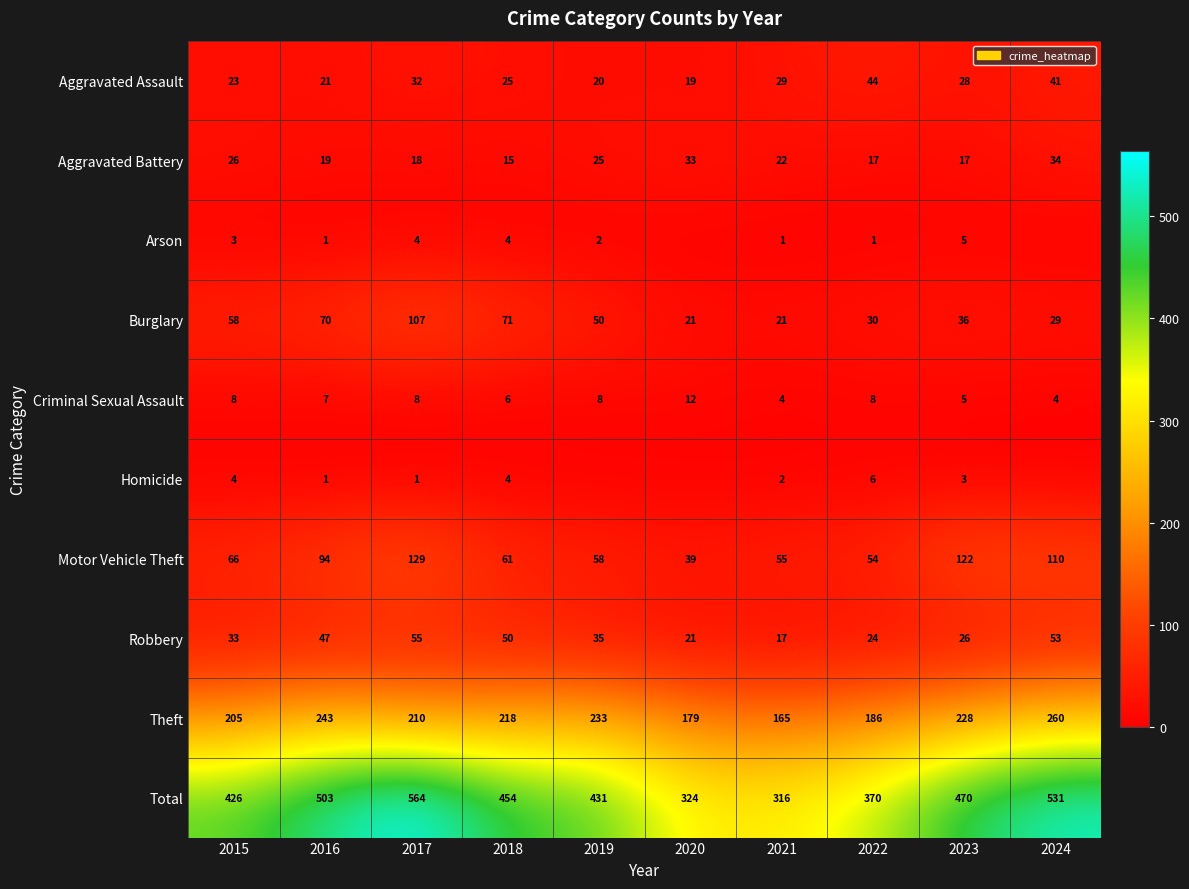

At which label is Theft closest to 212?

2017